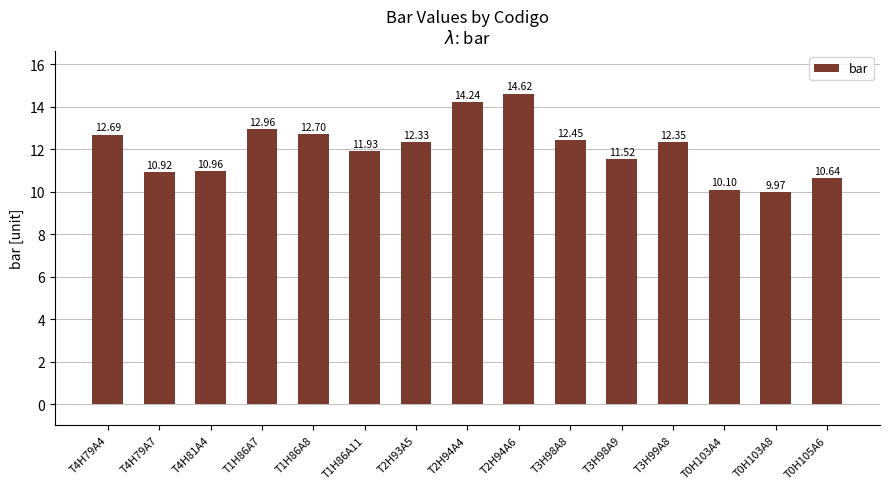

How many values are below 12?

7